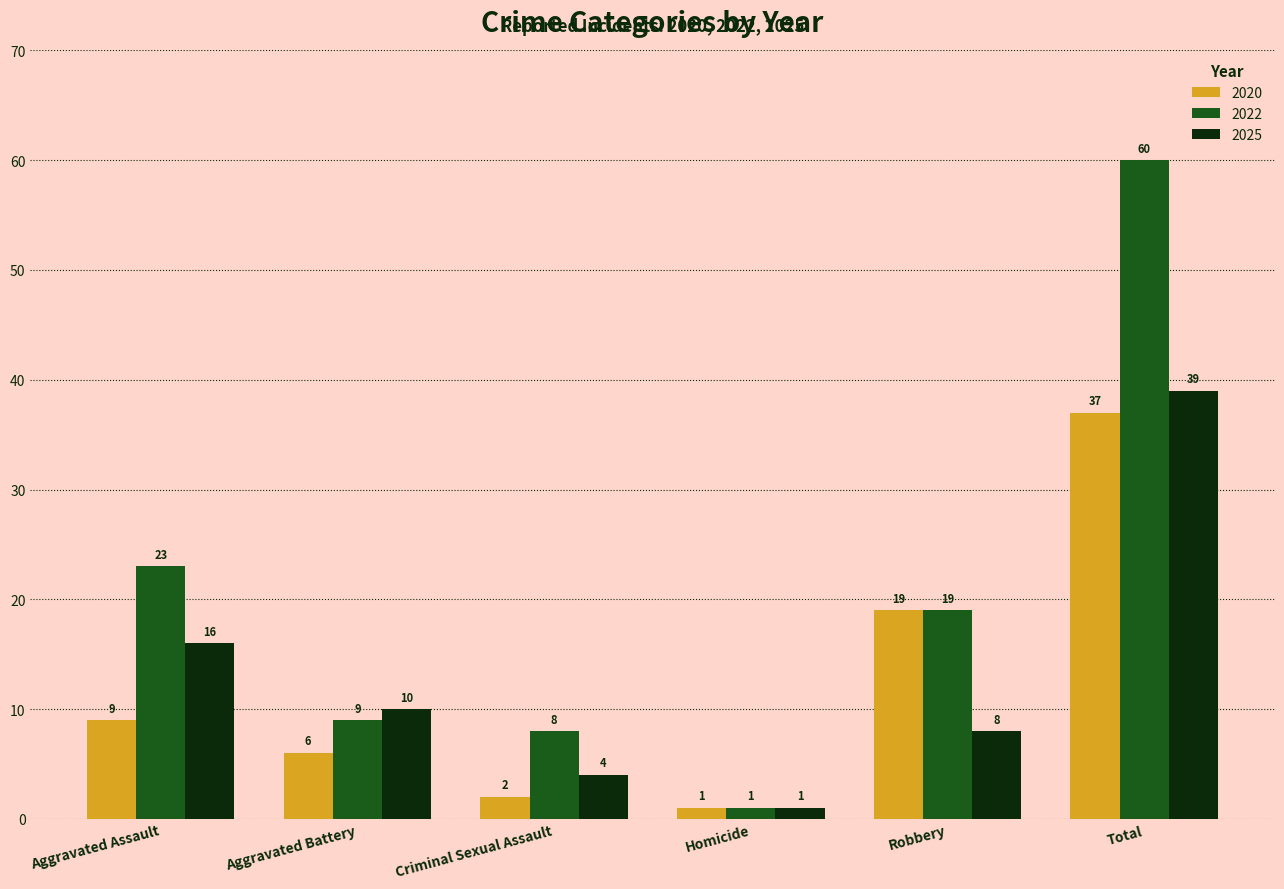

Which series has the largest total across all categories?

2022